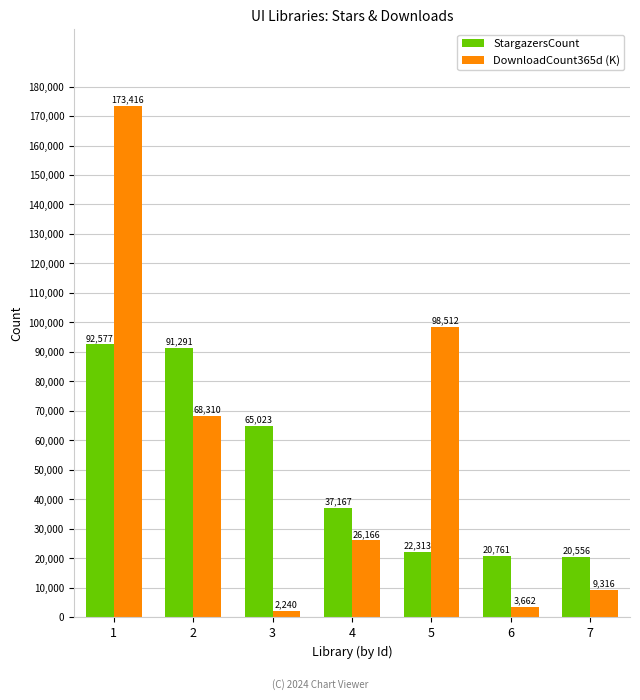

Is the value of DownloadCount365d (K) at 1 greater than the value of StargazersCount at 2?

Yes